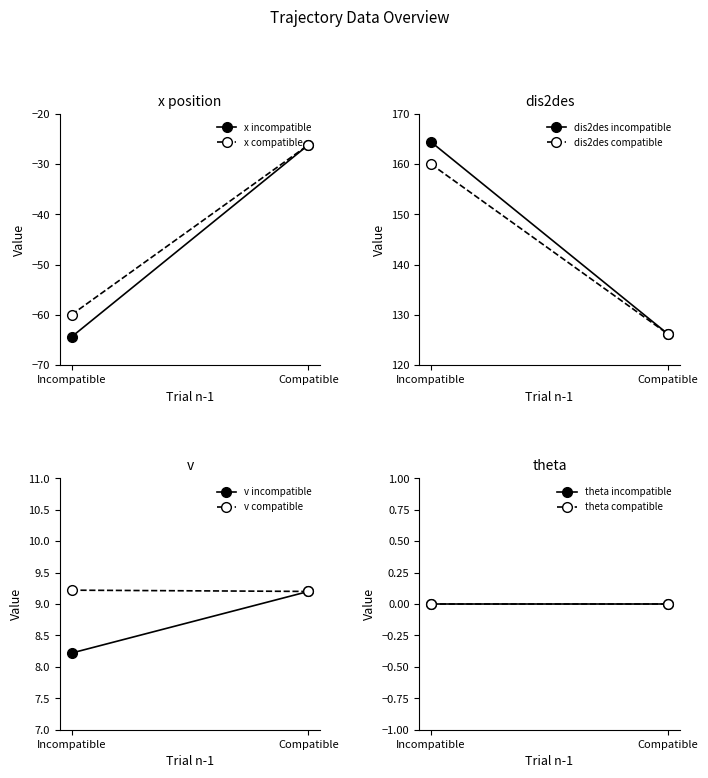

Does the chart have visible grid lines?

No